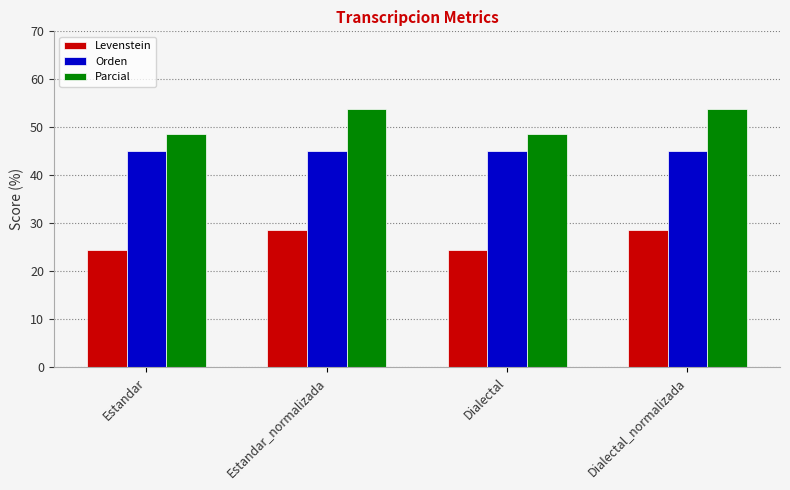

What is the approximate value of Parcial at Estandar?

48.6